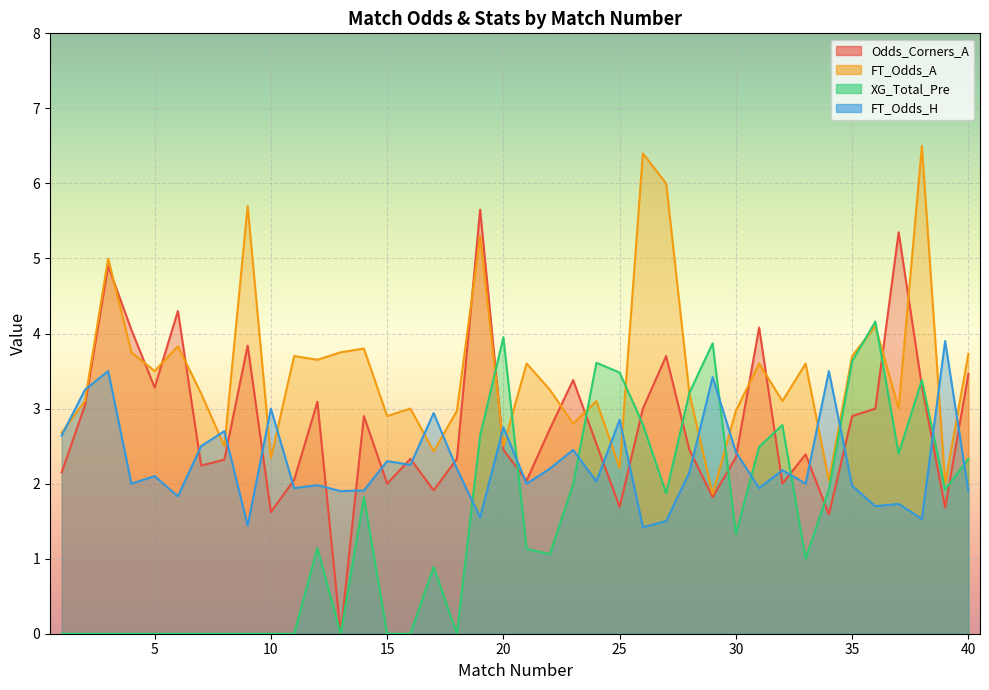

What is the difference between the maximum and minimum values in the XG_Total_Pre series?

4.2